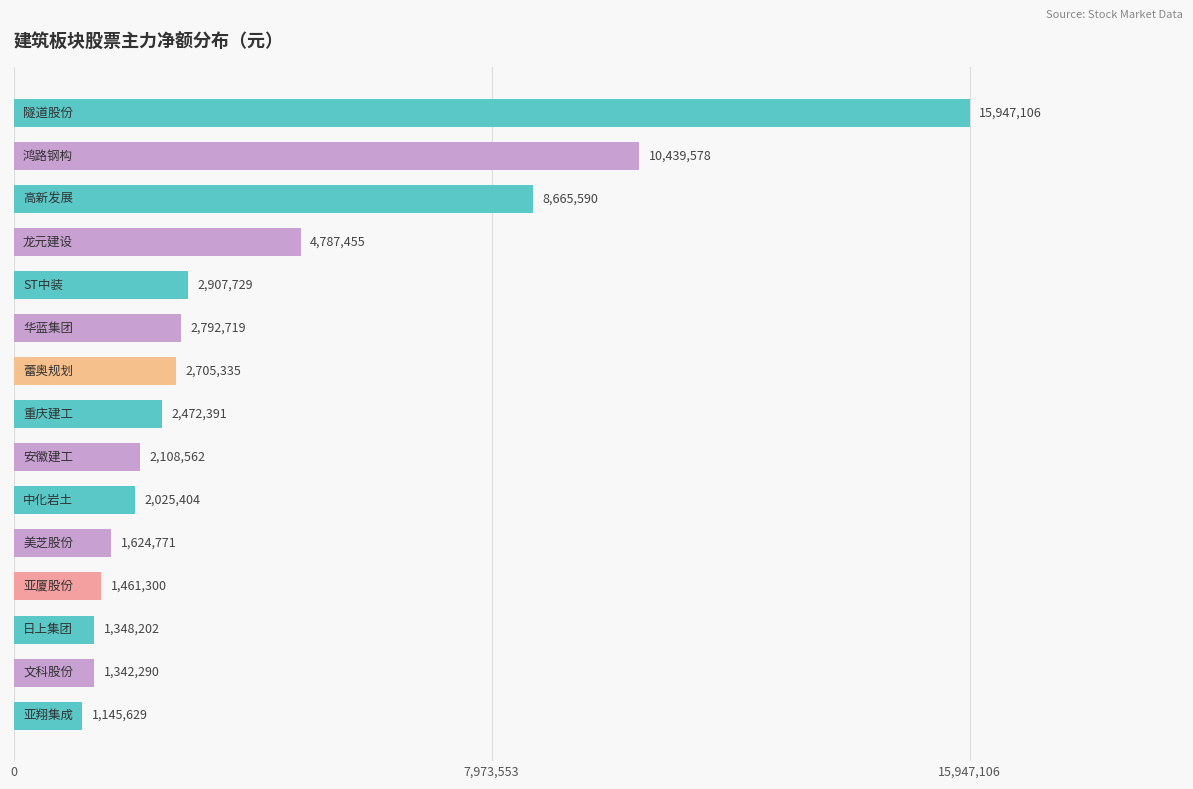

How many series are shown in this chart?

1